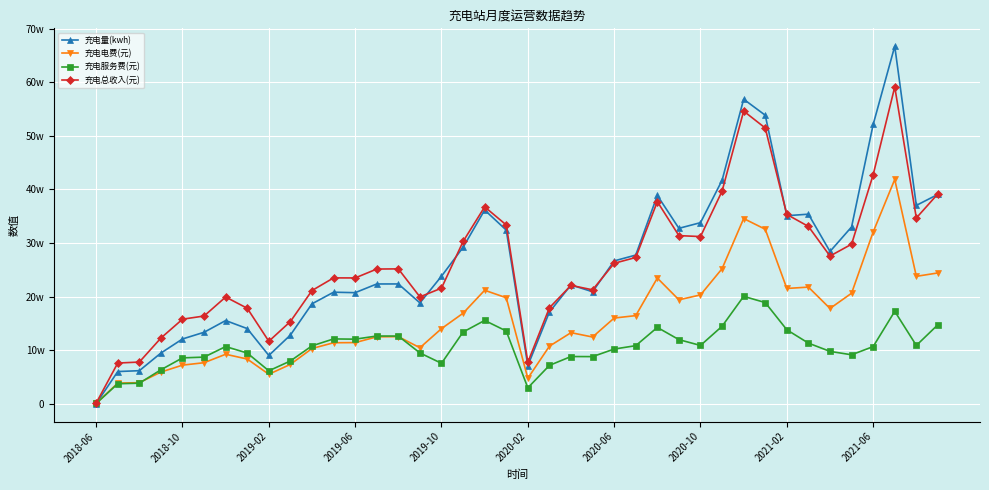

Which series ends up on top after the final intersection of 充电量(kwh) and 充电电费(元)?

充电量(kwh)